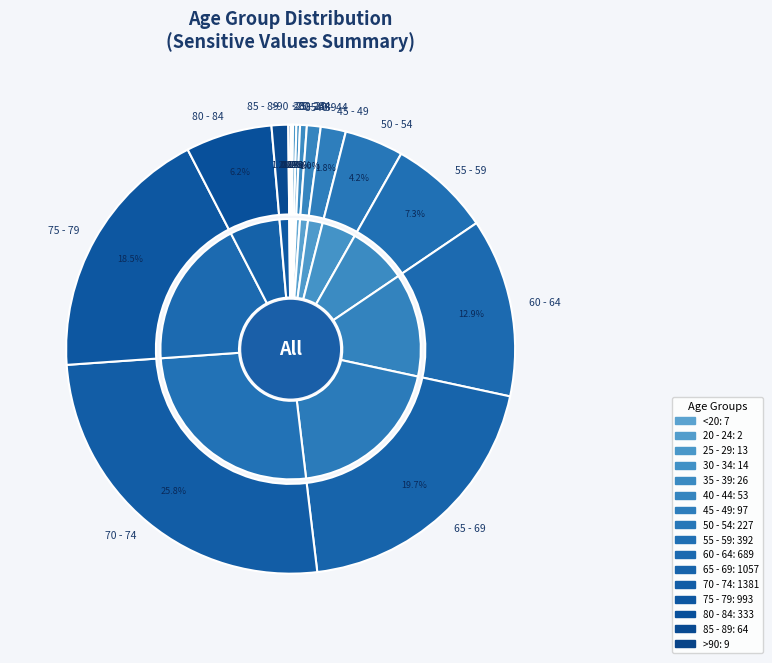

Is there a majority slice in this chart?

No